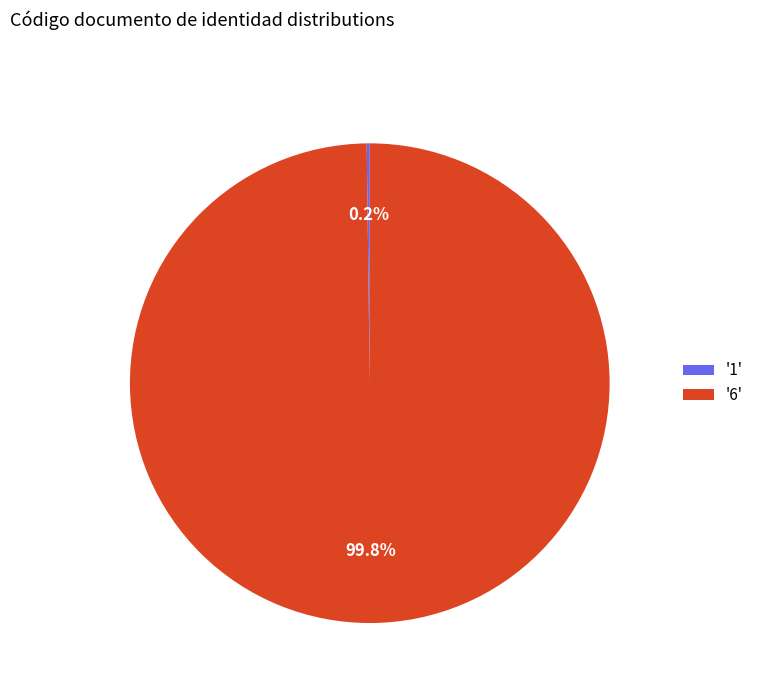

Which slice is the largest?

'6'